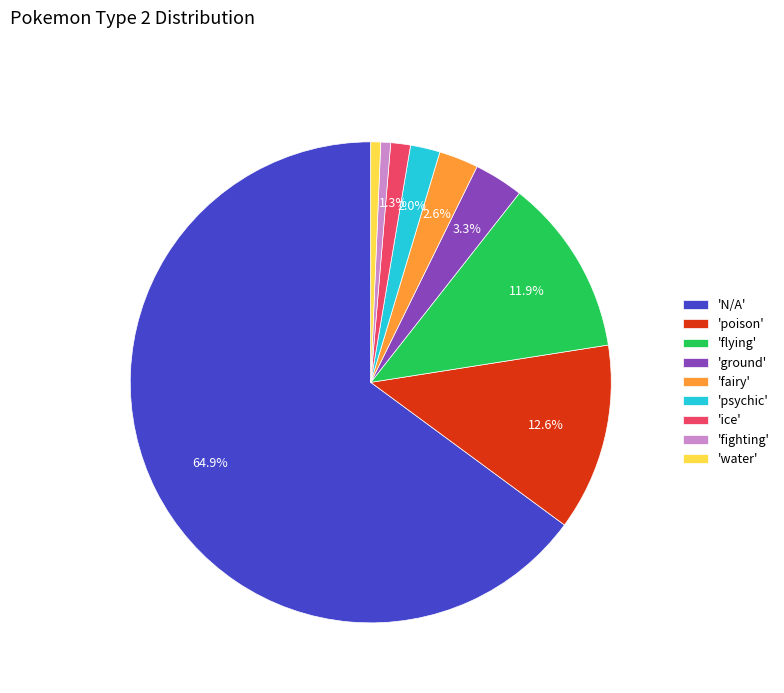

Combined, do 'fairy' and 'fighting' account for over 50%?

No